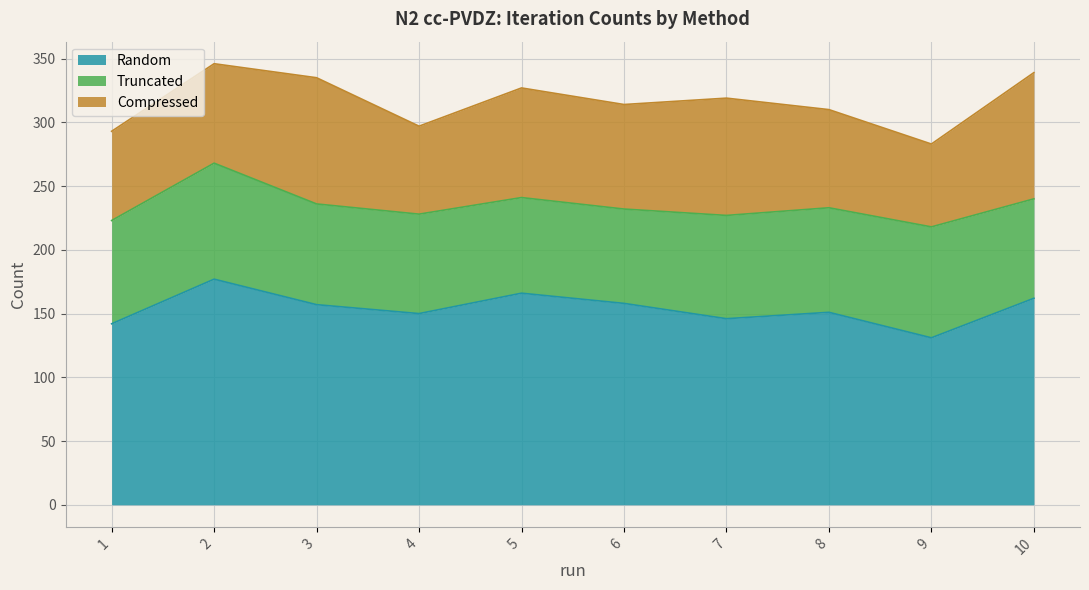

Reading left to right, what are all the values shown in this chart?

Random: 1=142	2=177	3=157	4=150	5=166	6=158	7=146	8=151	9=131	10=162
Truncated: 1=81	2=91	3=79	4=78	5=75	6=74	7=81	8=82	9=87	10=78
Compressed: 1=70	2=78	3=99	4=69	5=86	6=82	7=92	8=77	9=65	10=99